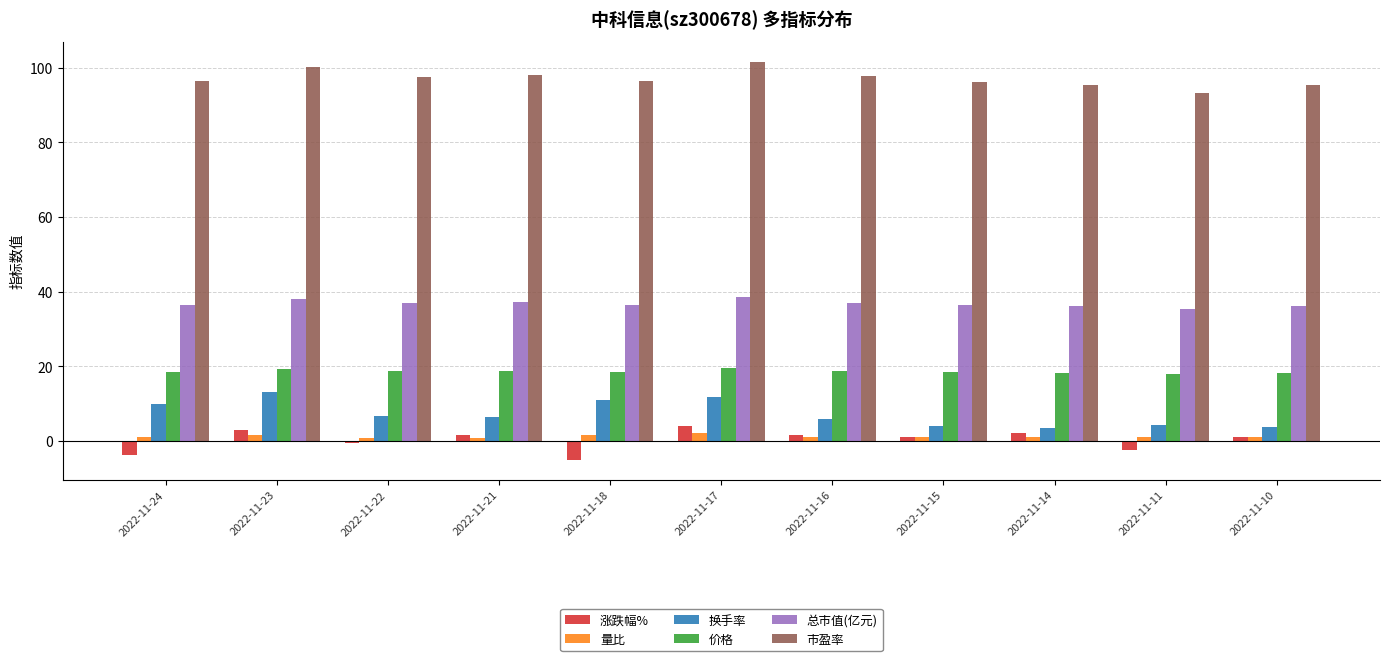

What is the maximum value for 价格?

19.5